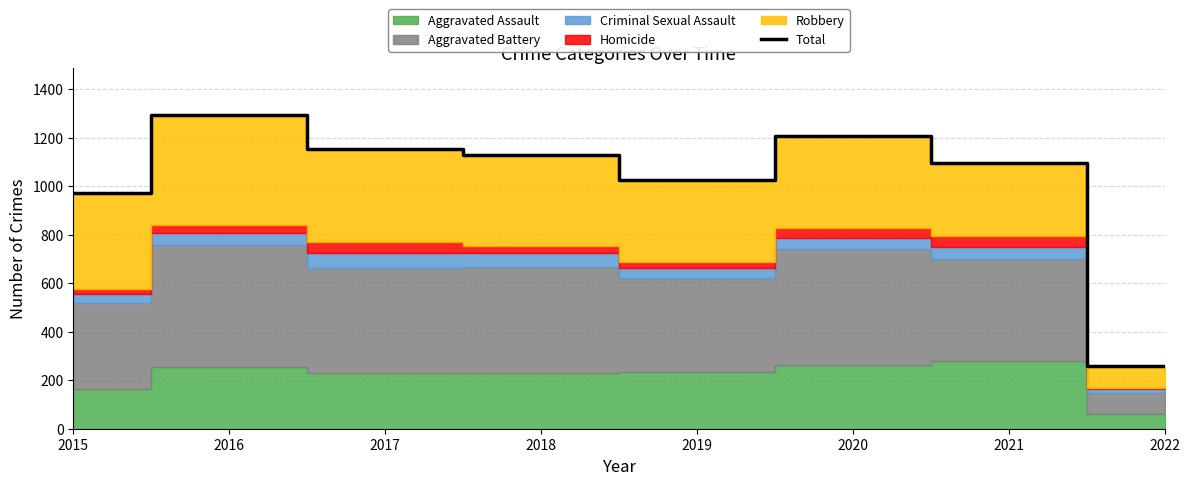

How many points are lower than both their immediate neighbors (excluding endpoints)?

1